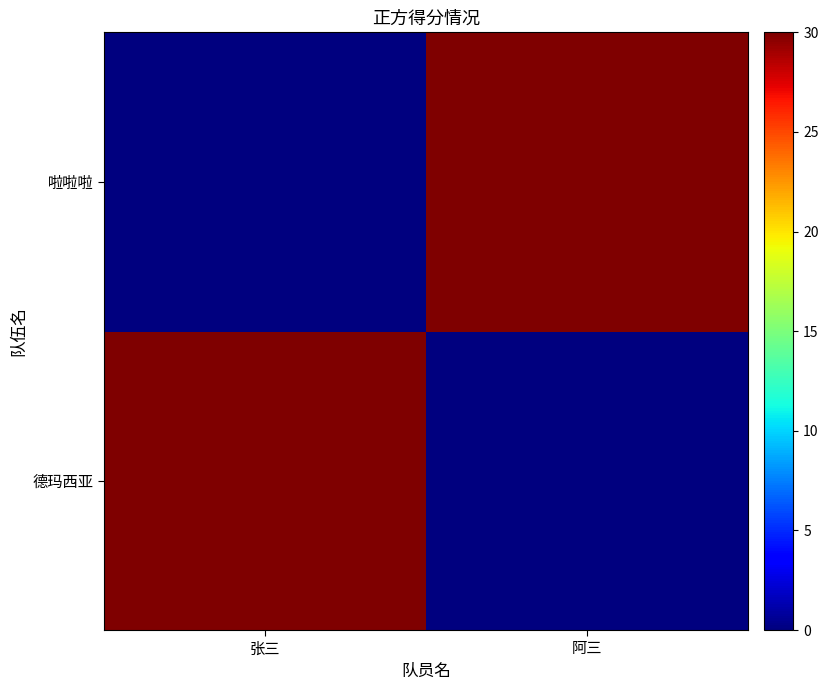

What is the difference between the highest and lowest values at 张三?

30